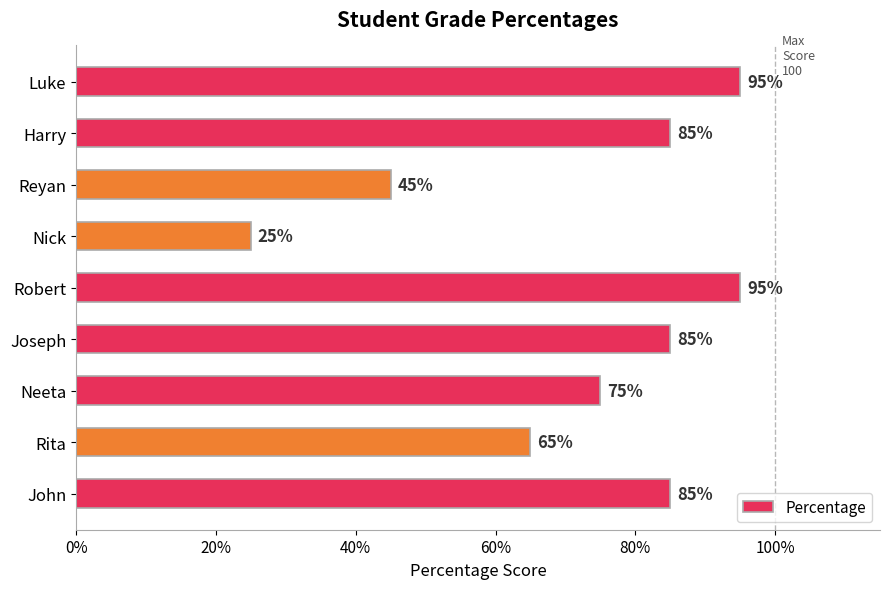

What is the minimum value shown in the chart?

0.2